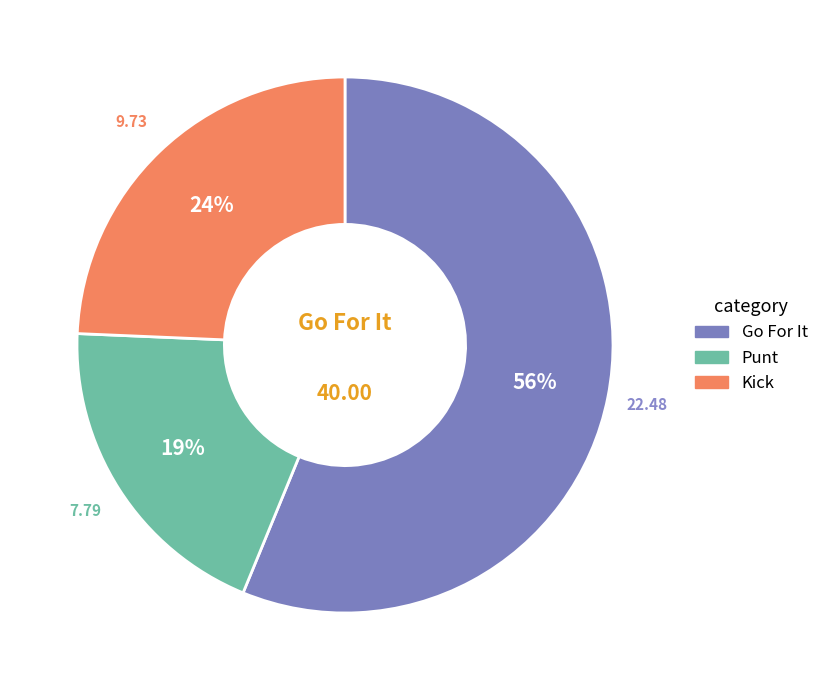

To the nearest percent, what is the average slice percentage?

33%